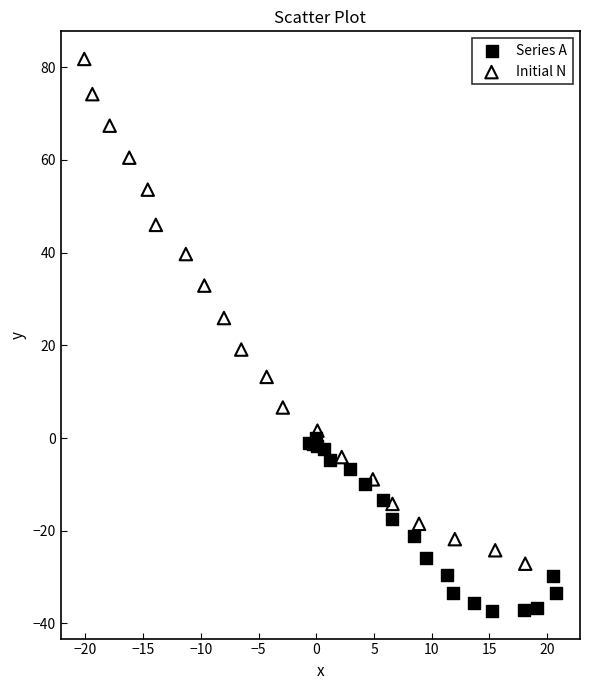

Which series reaches the maximum Y coordinate?

Initial N